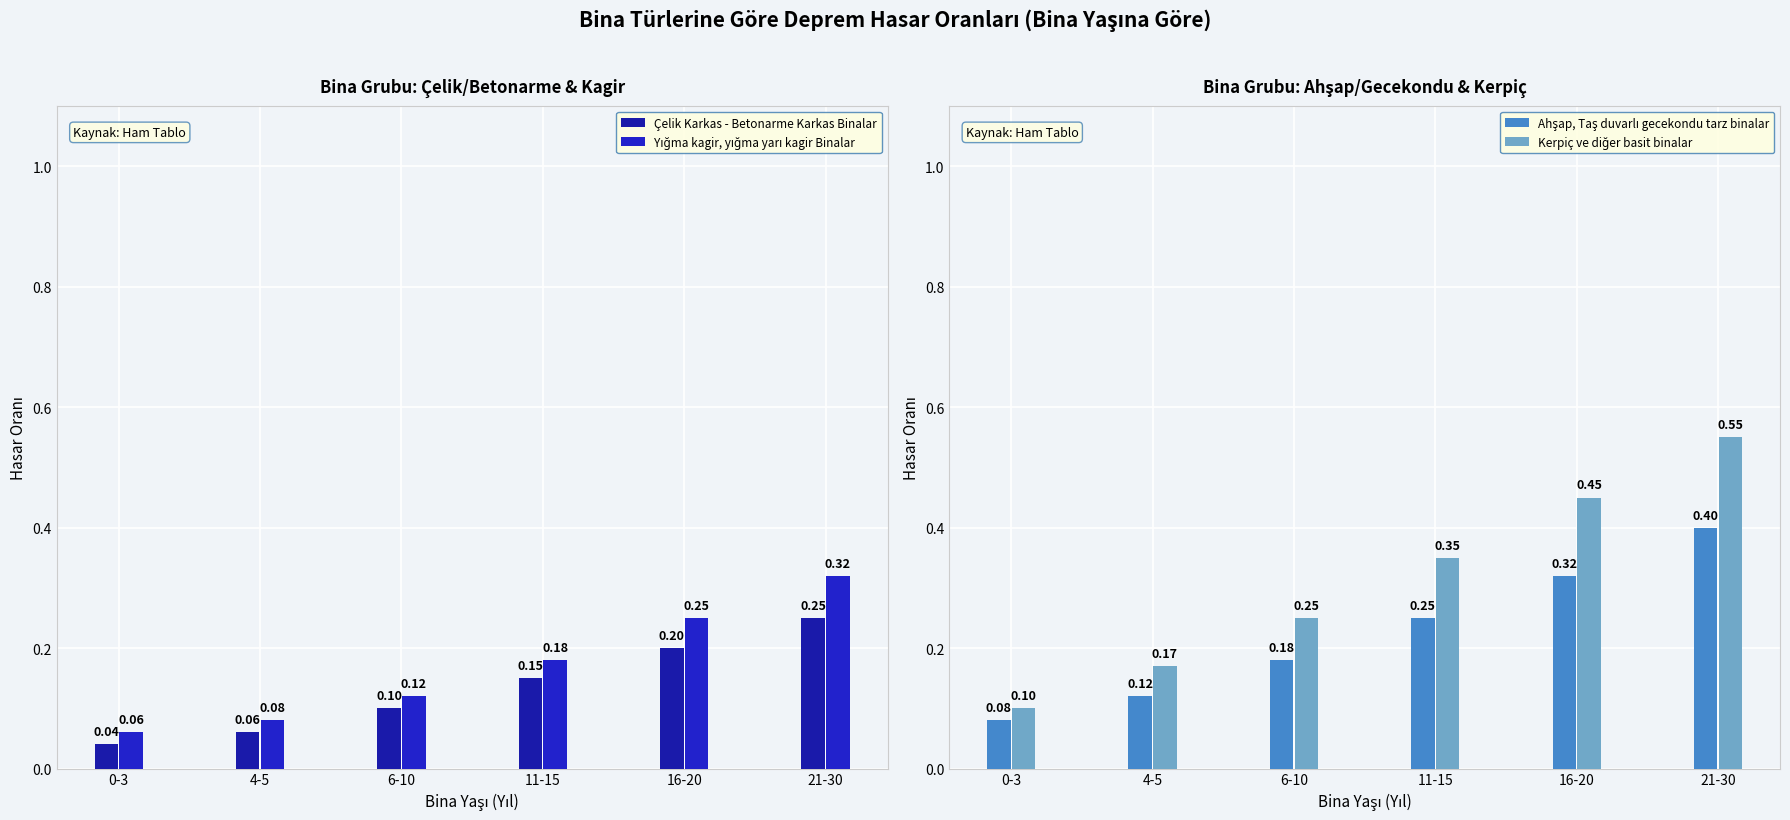

Which series has the largest total across all categories?

Kerpiç ve diğer basit binalar